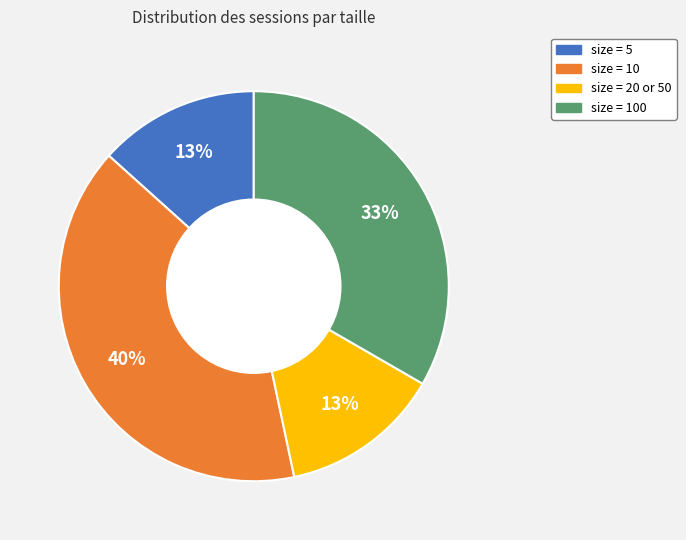

Count the number of slices in the pie.

4